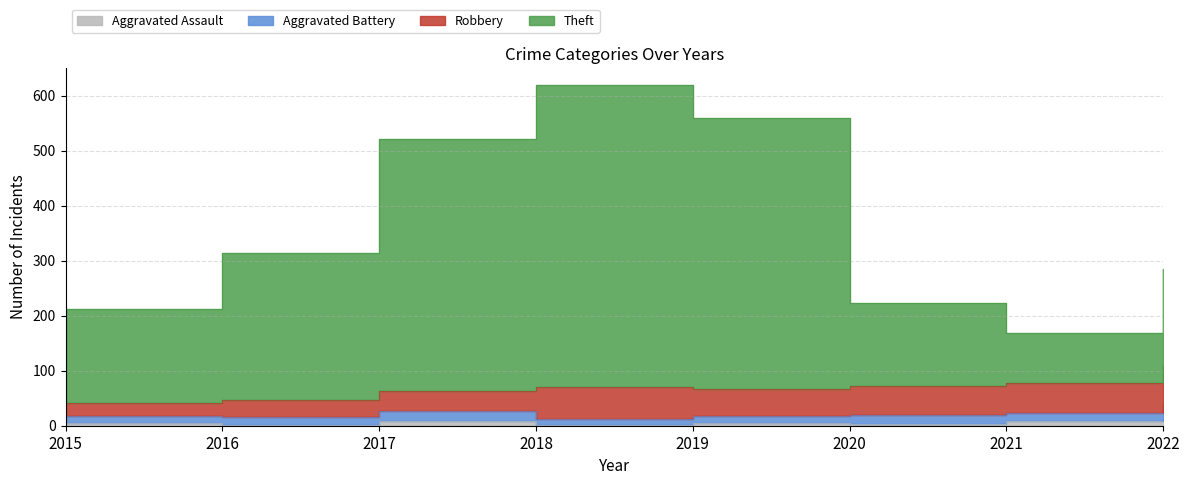

Does the chart display data point markers on the line(s)?

No